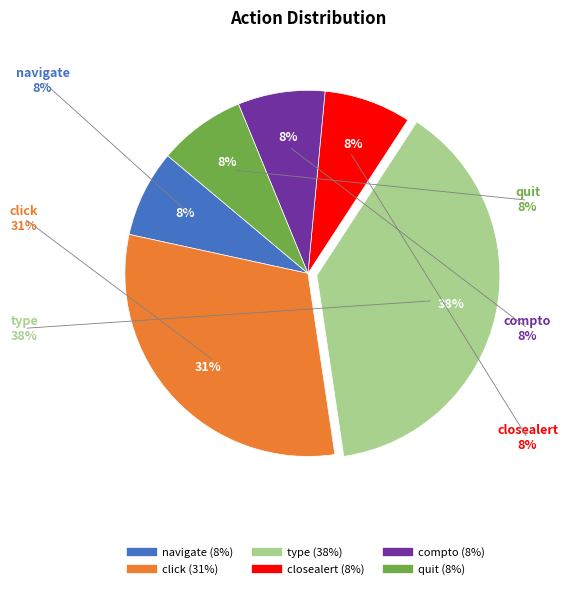

Which slice is the smallest?

navigate